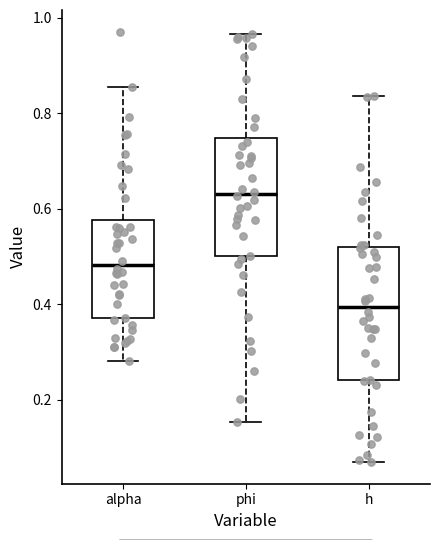

Where does the median line of the box for phi sit on the y-axis? The values are not printed on the chart, so give them approximately, as read against the axis.

0.64